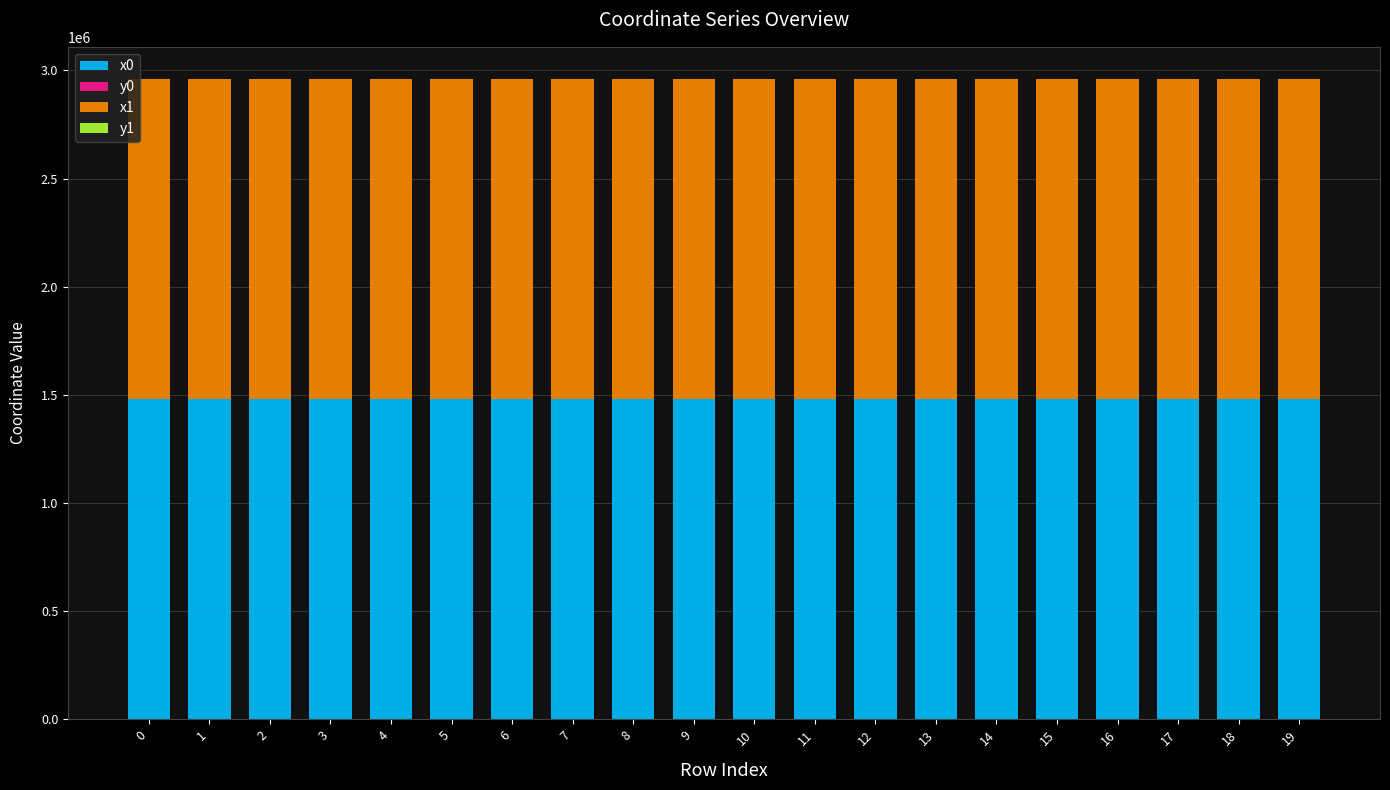

The value of y0 at 17 is 170.2. True or false?

True